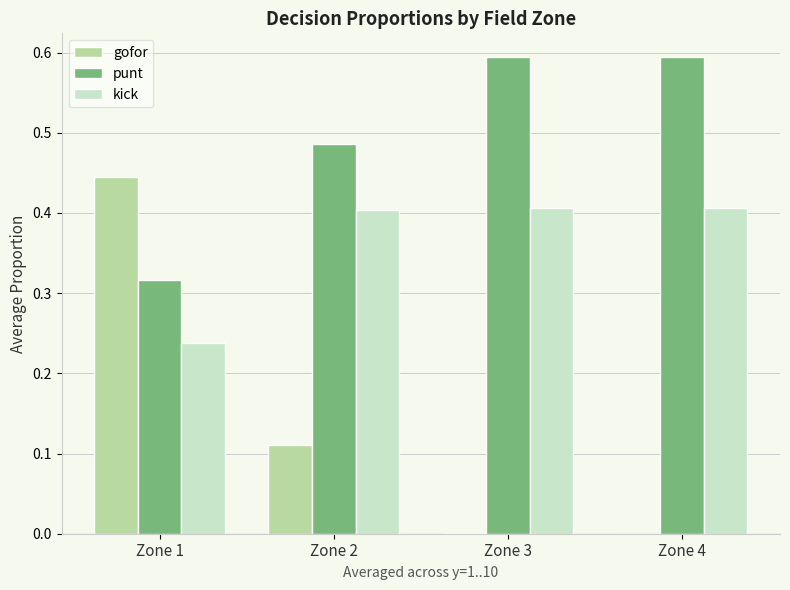

How many distinct data groups are displayed?

3